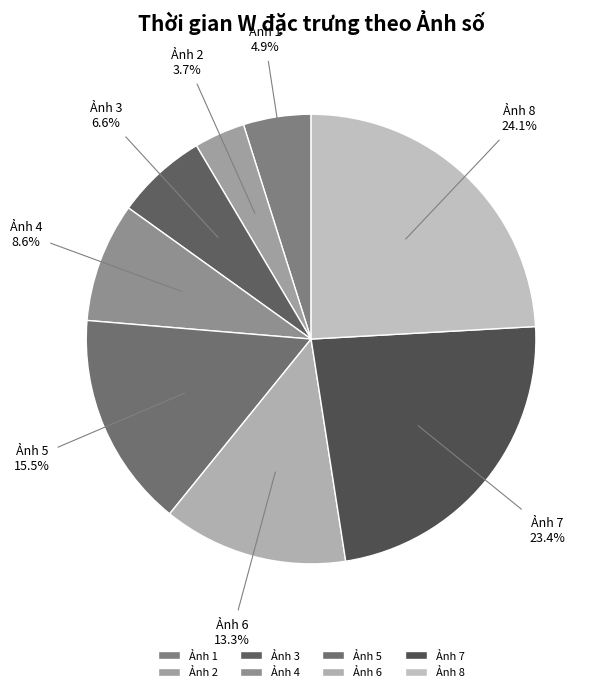

Rank the categories by value from lowest to highest.

Ảnh 2, Ảnh 1, Ảnh 3, Ảnh 4, Ảnh 6, Ảnh 5, Ảnh 7, Ảnh 8